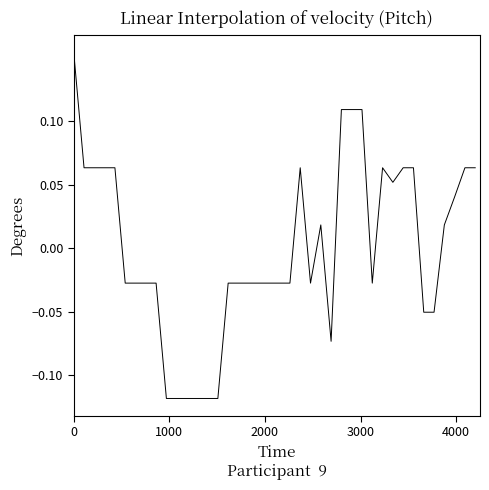

What is the difference between the maximum and minimum values?

0.3